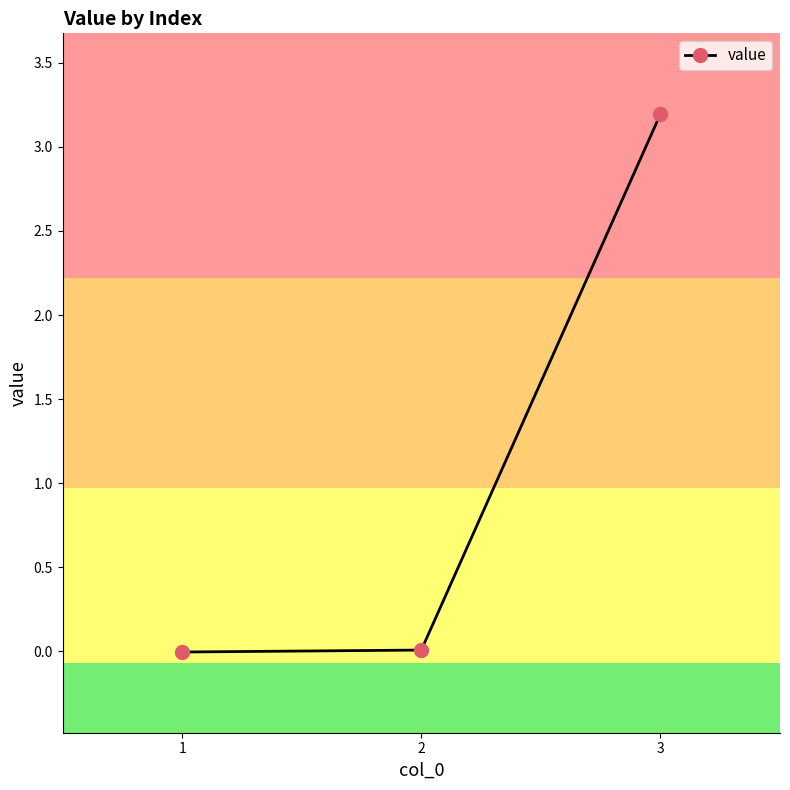

What value does the data have at 3?

3.2